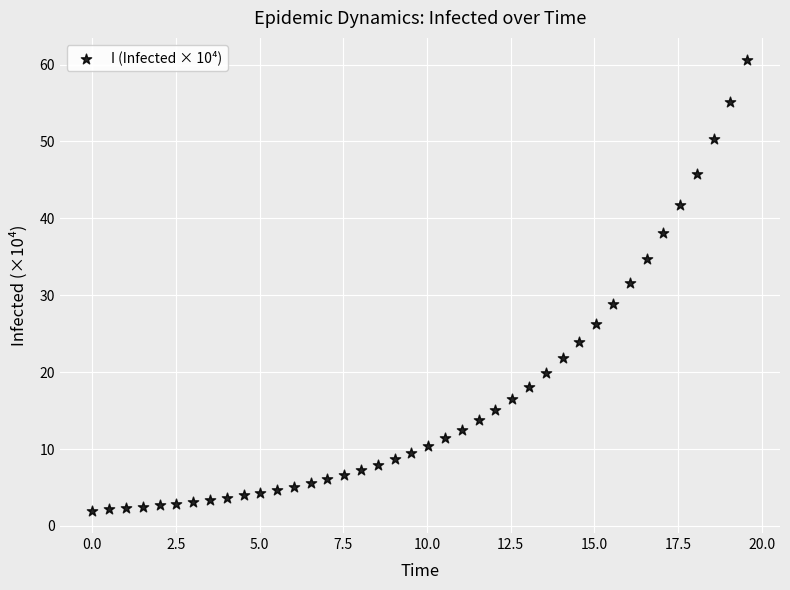

What is the range of Y values (max minus min)?

58.5